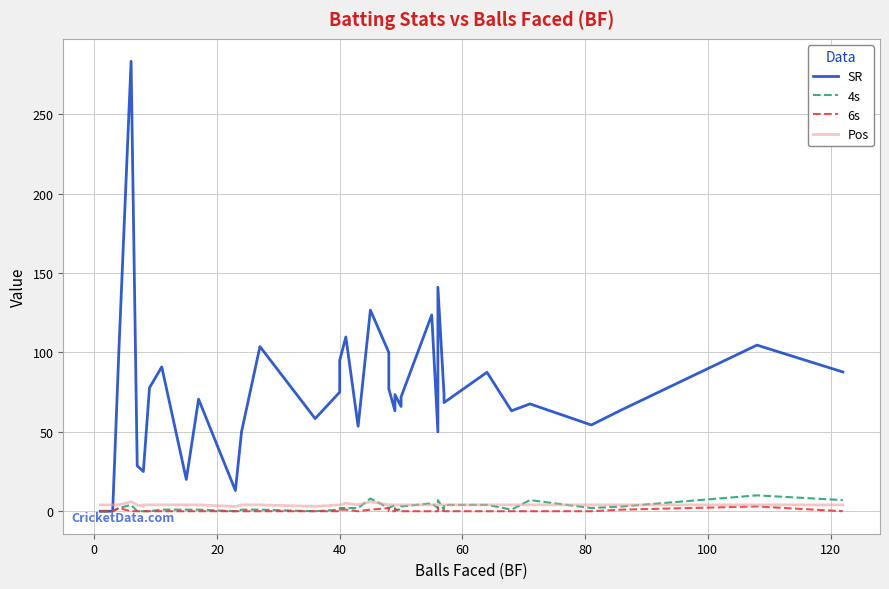

What is the label of the 36th point from the right?

20